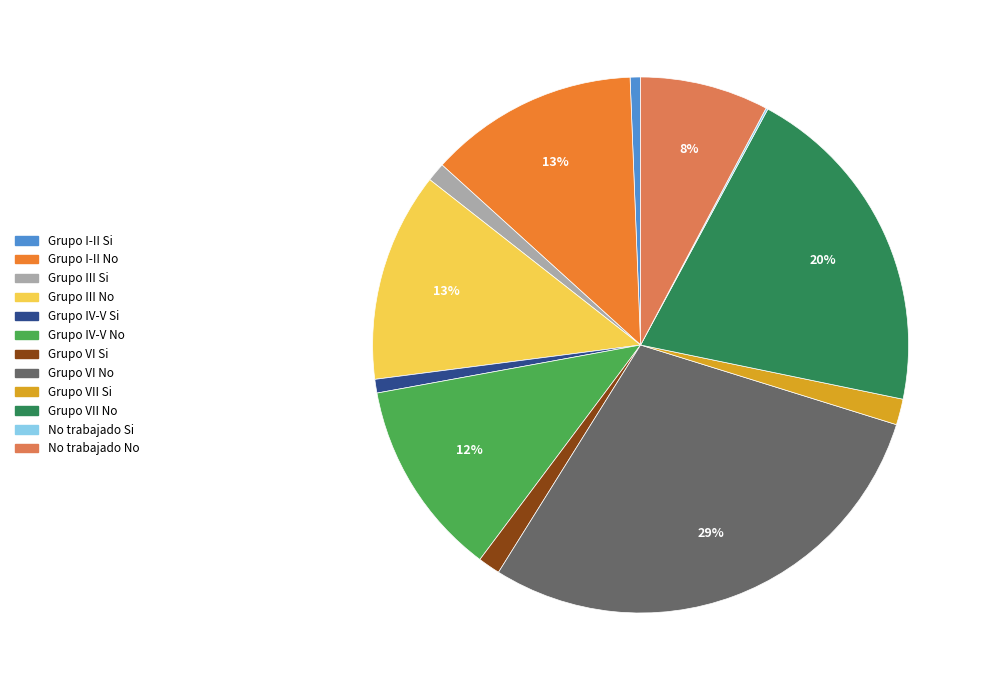

To the nearest percent, what is the average slice percentage?

8%